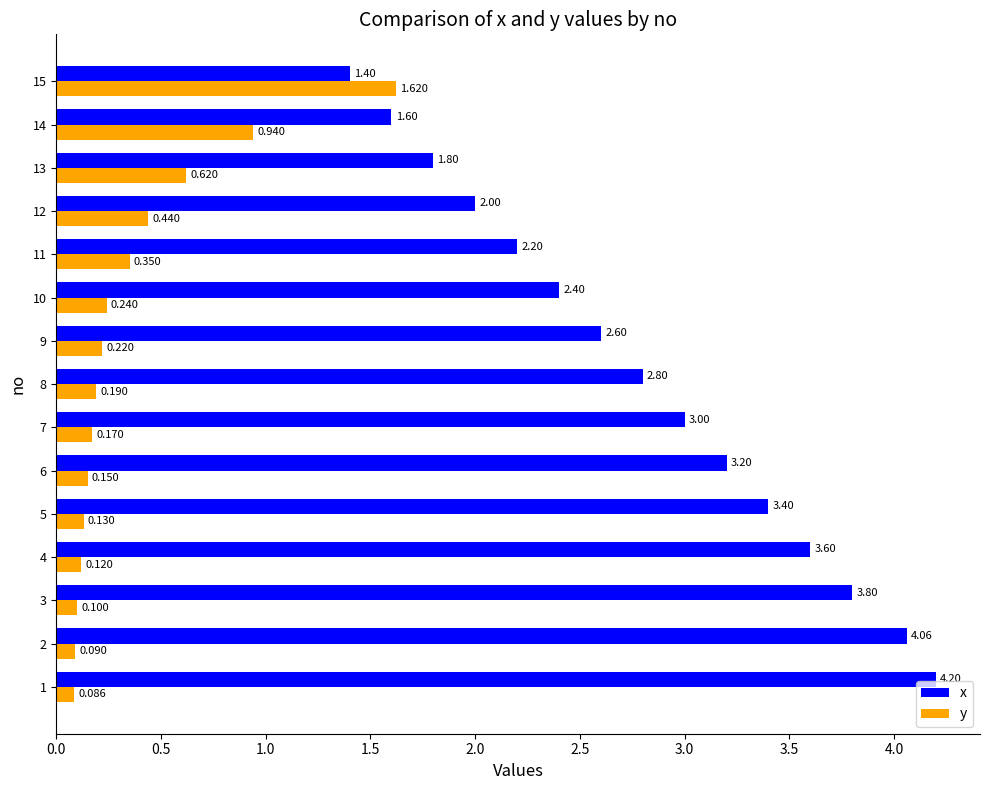

Rank the series at 11 from lowest to highest value.

y, x